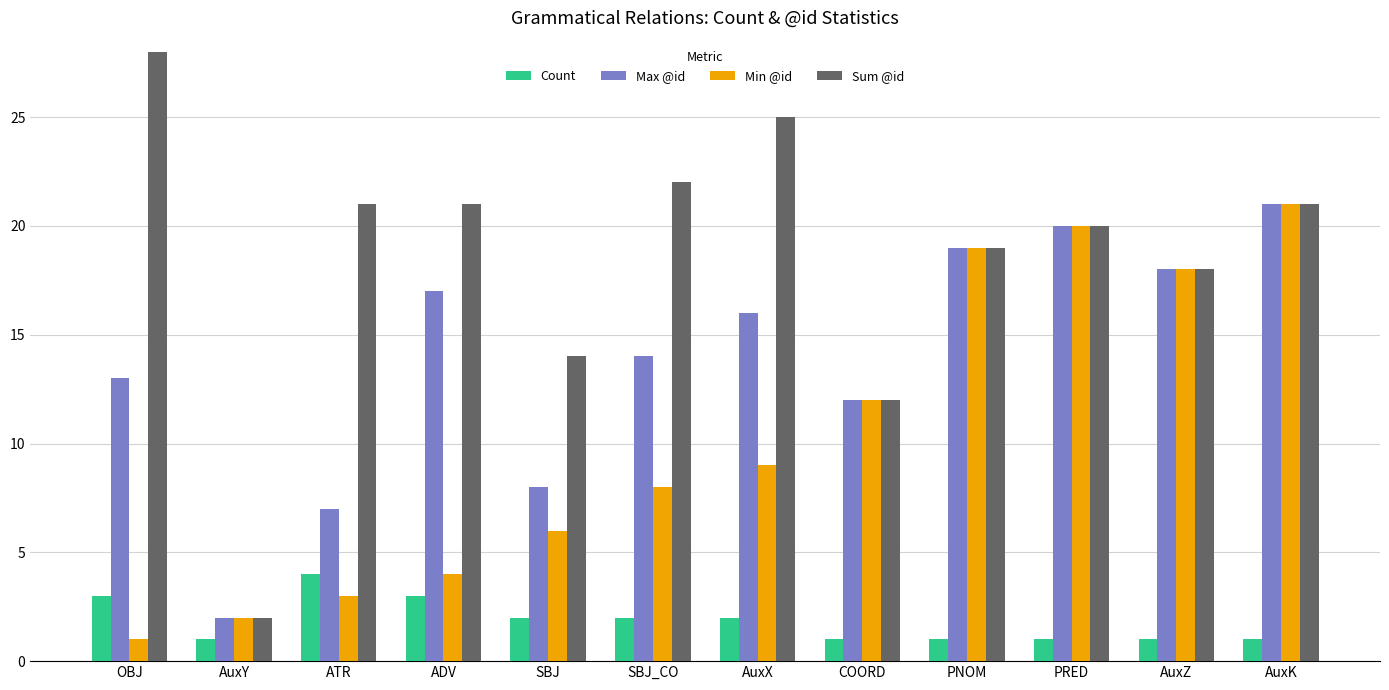

List the series in order of their overall mean, lowest first.

Count, Min @id, Max @id, Sum @id